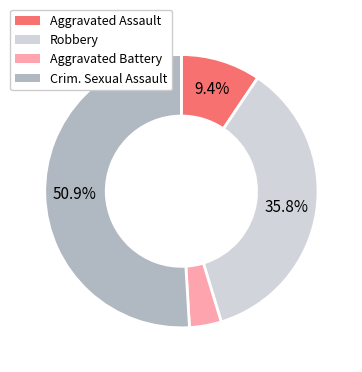

Is there a majority slice in this chart?

Yes